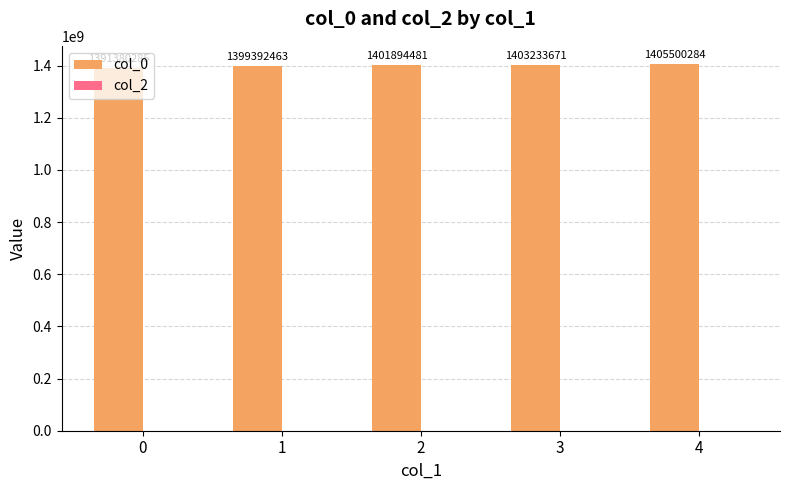

What is the greatest value displayed?

1405500284.5